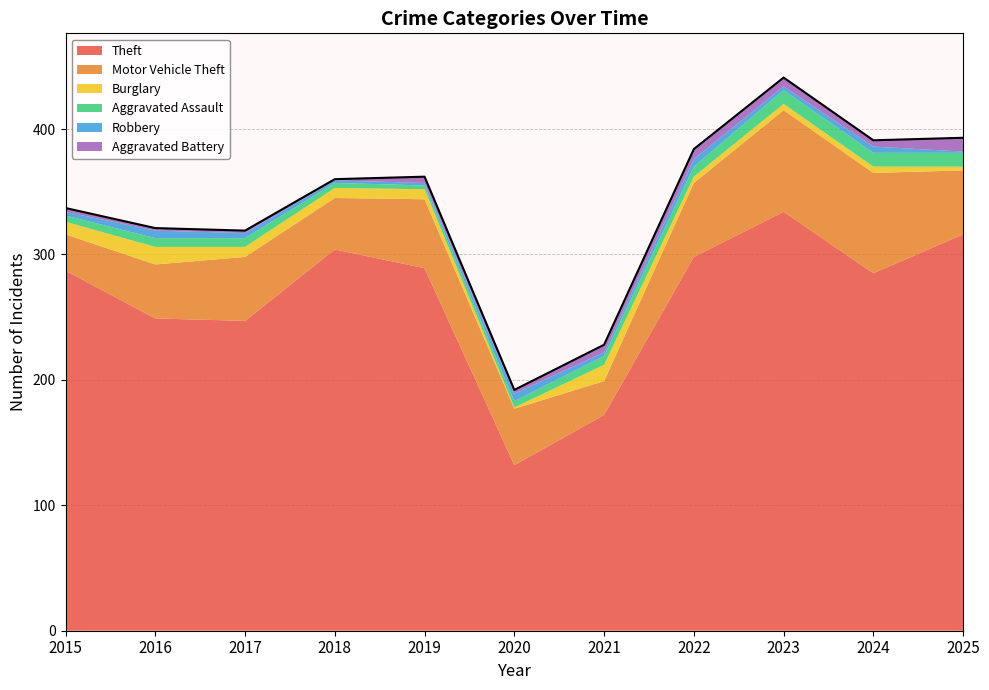

What are all the series names shown in the legend?

Theft, Motor Vehicle Theft, Burglary, Aggravated Assault, Robbery, Aggravated Battery